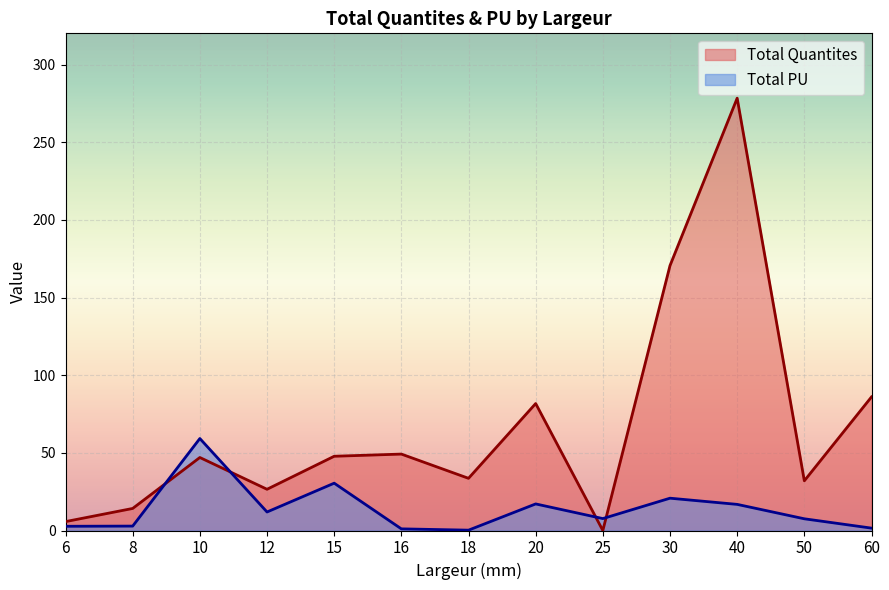

Is it true that Total PU equals 1.1 at 16?

True